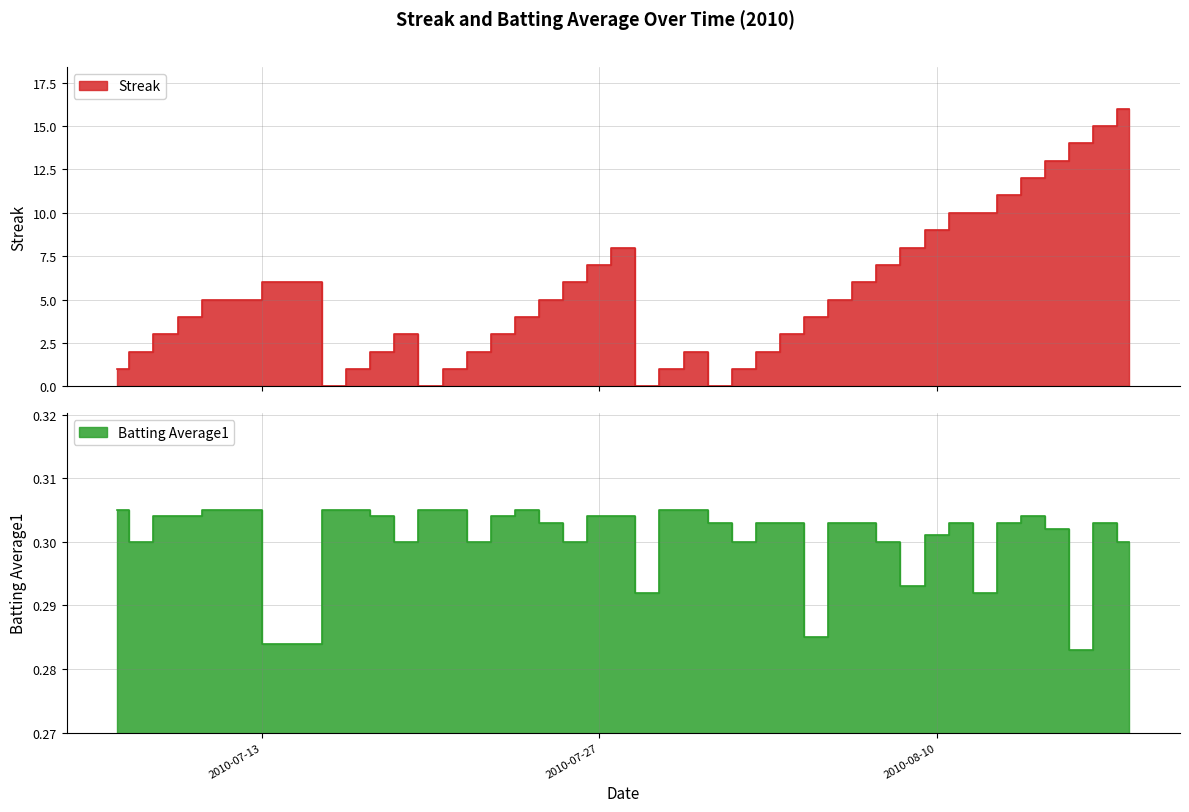

Reading left to right, what are all the values shown in this chart?

Streak: 1.0	2.0	3.0	4.0	5.0	6.0	0.0	1.0	2.0	3.0	0.0	1.0	2.0	3.0	4.0	5.0	6.0	7.0	8.0	0.0	1.0	2.0	0.0	1.0	2.0	3.0	4.0	5.0	6.0	7.0	8.0	9.0	10.0	10.0	11.0	12.0	13.0	14.0	15.0	16.0
Batting Average1: 0.3	0.3	0.3	0.3	0.3	0.3	0.3	0.3	0.3	0.3	0.3	0.3	0.3	0.3	0.3	0.3	0.3	0.3	0.3	0.3	0.3	0.3	0.3	0.3	0.3	0.3	0.3	0.3	0.3	0.3	0.3	0.3	0.3	0.3	0.3	0.3	0.3	0.3	0.3	0.3